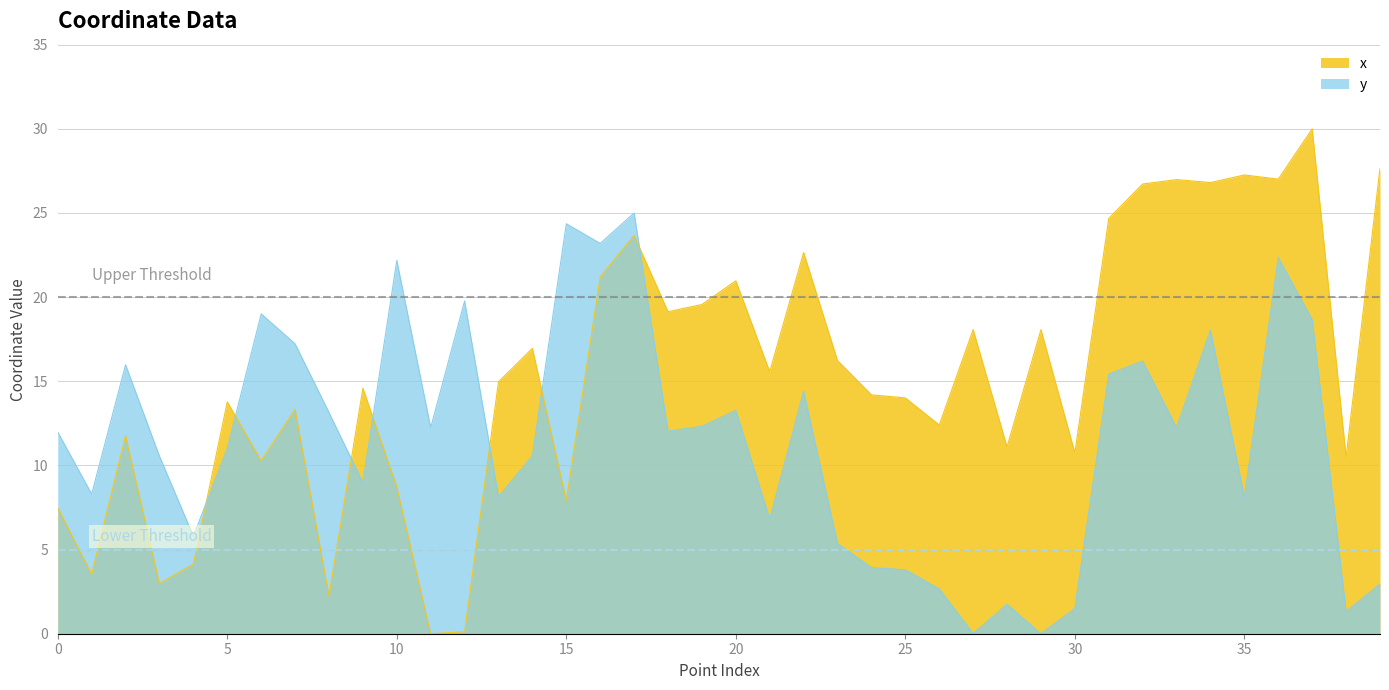

The value of Lower threshold at 5 is 2. True or false?

False